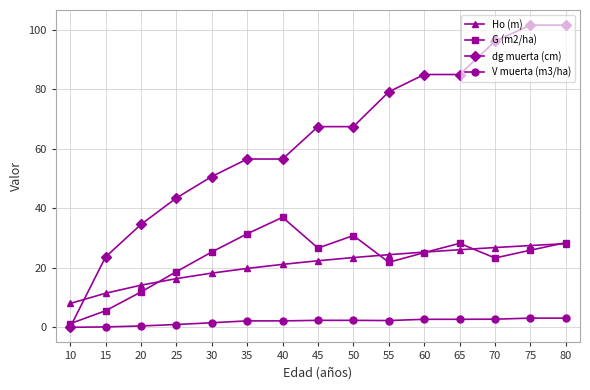

Rank the series at 30 from lowest to highest value.

V muerta (m3/ha), Ho (m), G (m2/ha), dg muerta (cm)